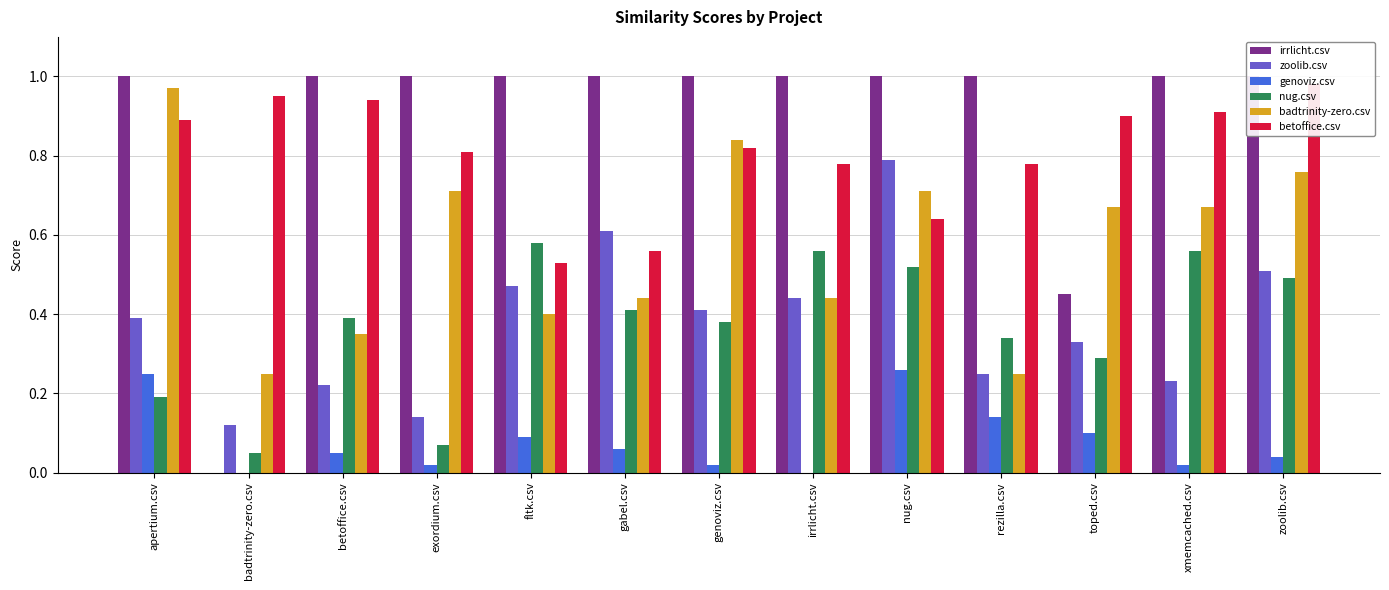

Reading right to left, list all the values displayed in this chart.

irrlicht.csv: 1.0	1.0	0.5	1.0	1.0	1.0	1.0	1.0	1.0	1.0	1.0	0.0	1.0
zoolib.csv: 0.5	0.2	0.3	0.2	0.8	0.4	0.4	0.6	0.5	0.1	0.2	0.1	0.4
genoviz.csv: 0.0	0.0	0.1	0.1	0.3	0.0	0.0	0.1	0.1	0.0	0.1	0.0	0.2
nug.csv: 0.5	0.6	0.3	0.3	0.5	0.6	0.4	0.4	0.6	0.1	0.4	0.1	0.2
badtrinity-zero.csv: 0.8	0.7	0.7	0.2	0.7	0.4	0.8	0.4	0.4	0.7	0.3	0.2	1.0
betoffice.csv: 1.0	0.9	0.9	0.8	0.6	0.8	0.8	0.6	0.5	0.8	0.9	0.9	0.9